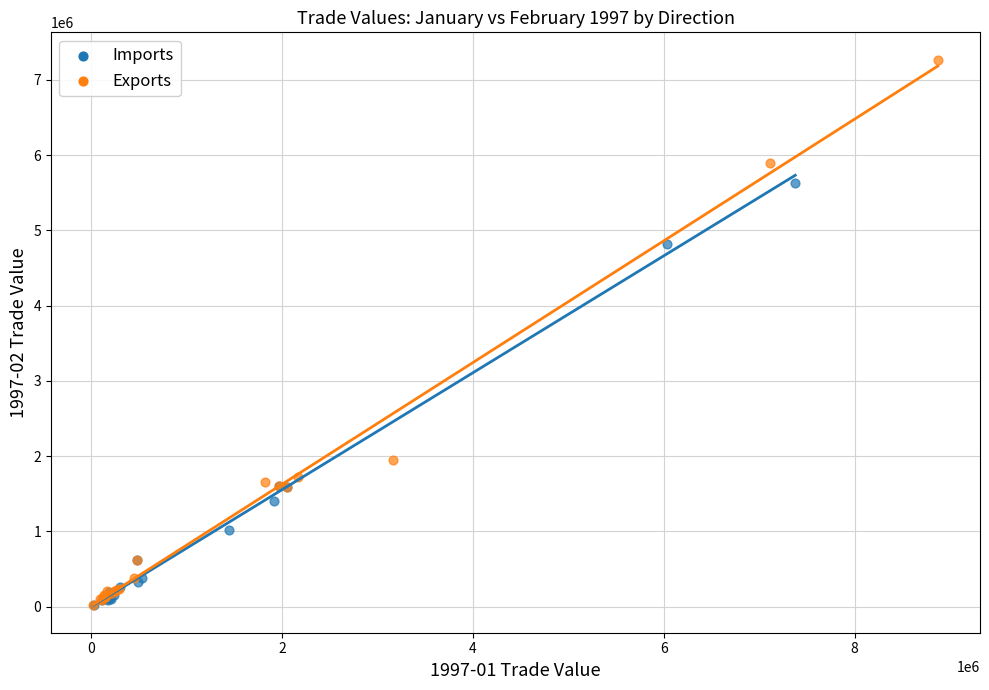

Which series contains the highest Y value?

Exports